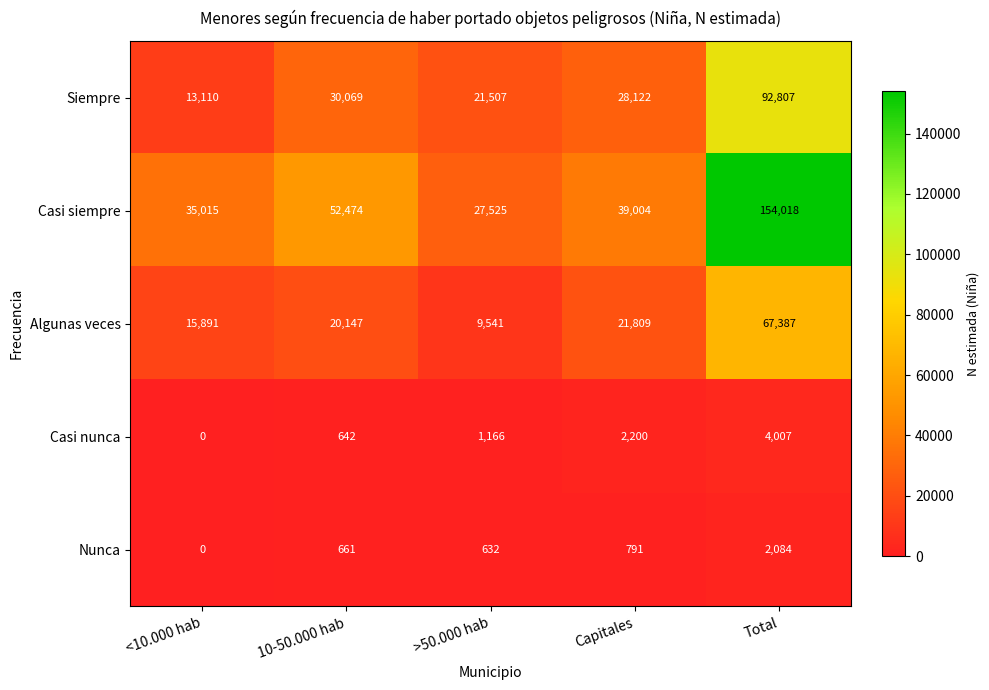

What is the sum of all Siempre values?

185615